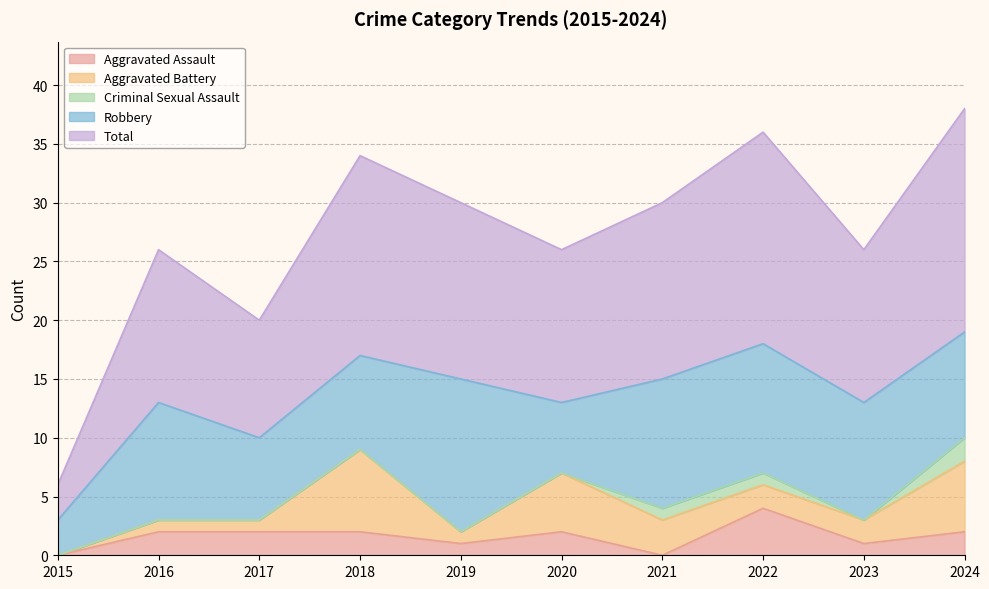

What is the average value of the Aggravated Assault series?

2